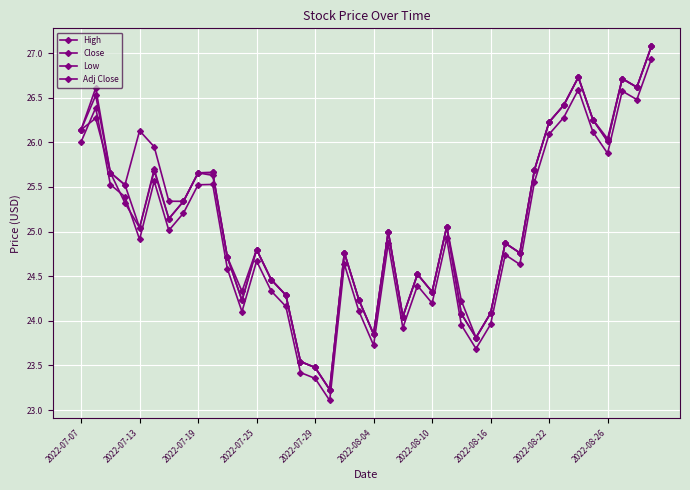

Count the number of categories in the chart.

40